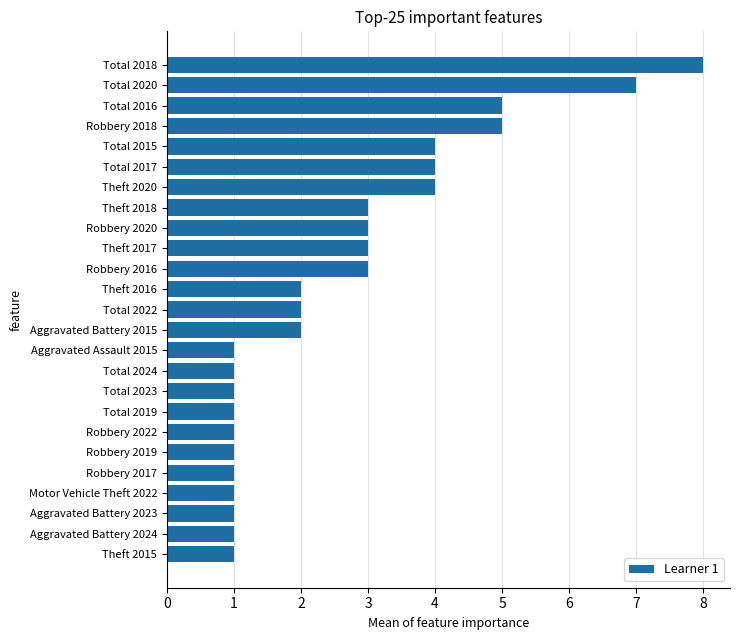

At which category does the chart reach its peak across all series?

Total 2018